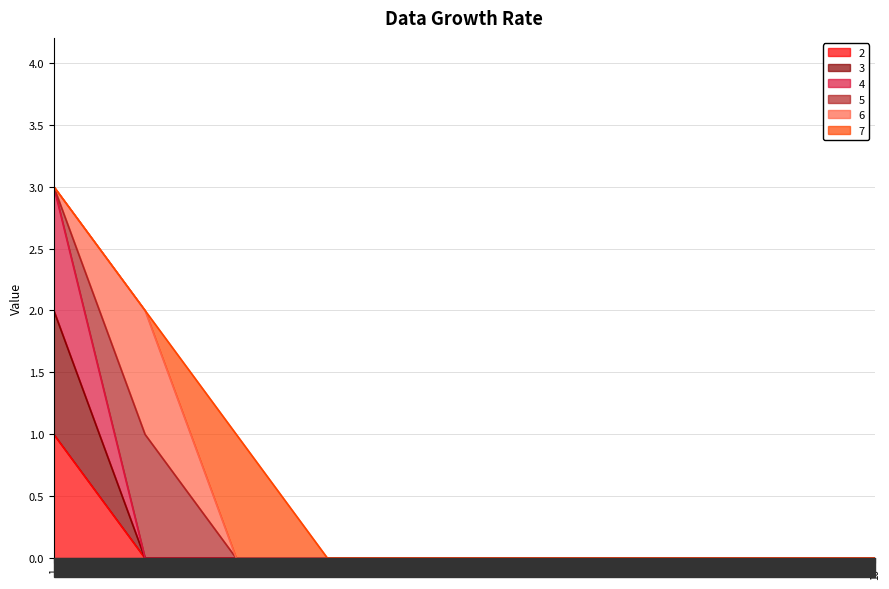

True or false: 3 has more than 0 interior local peaks.

False